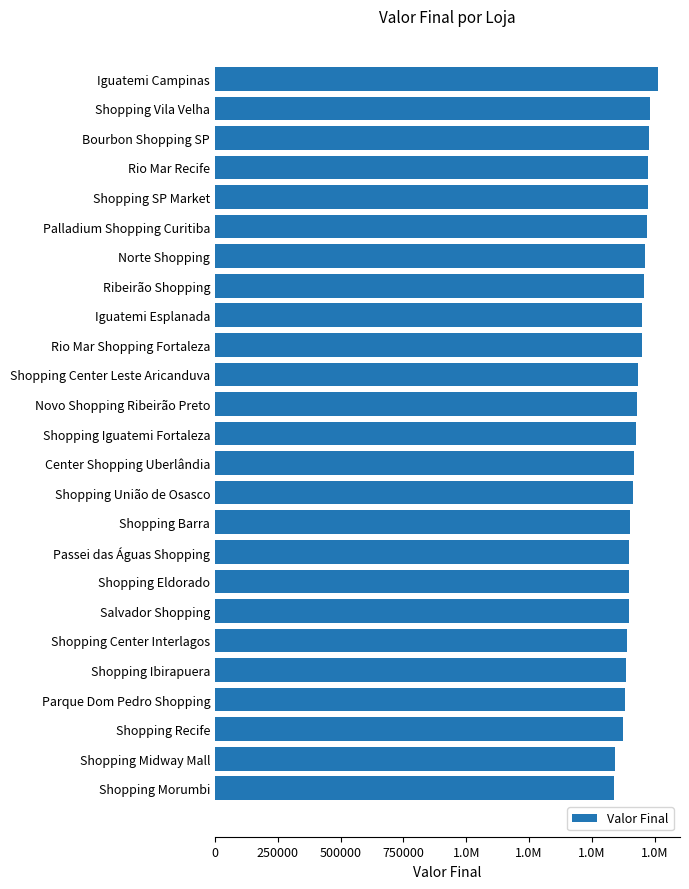

Are the bars horizontal?

Yes